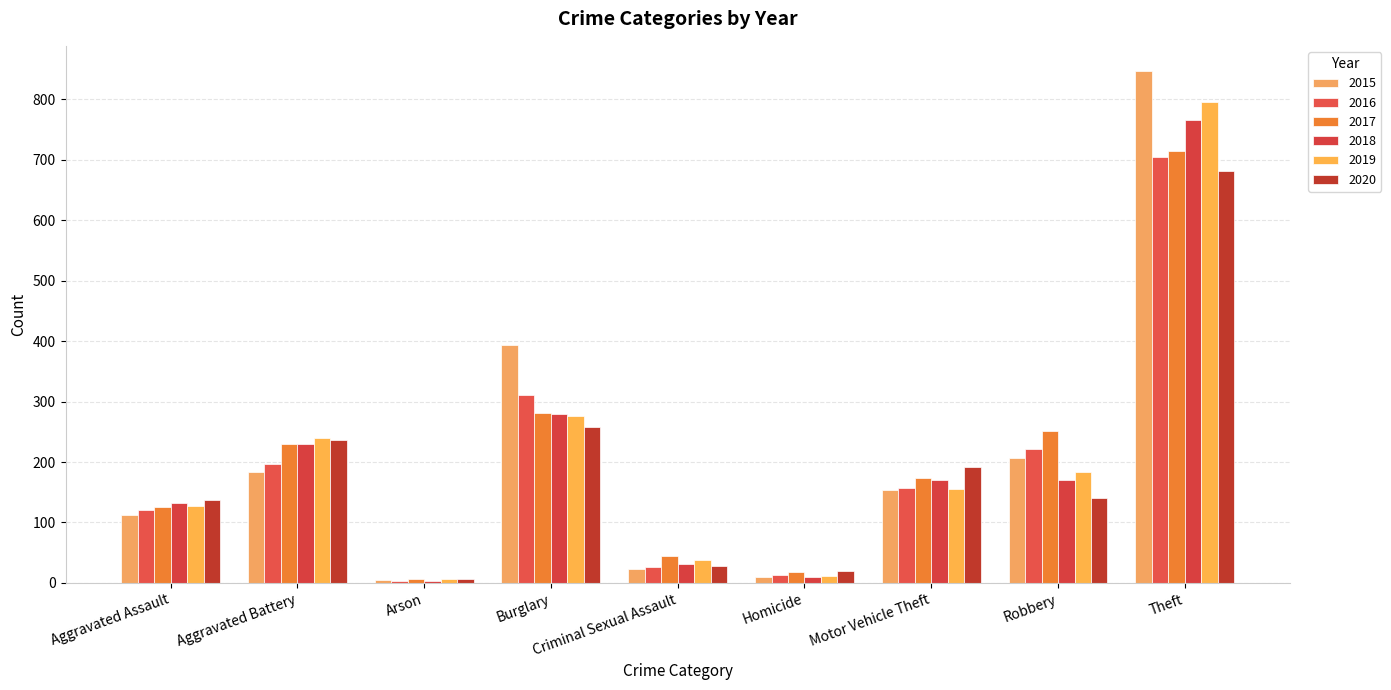

Which series has the largest total across all categories?

2015